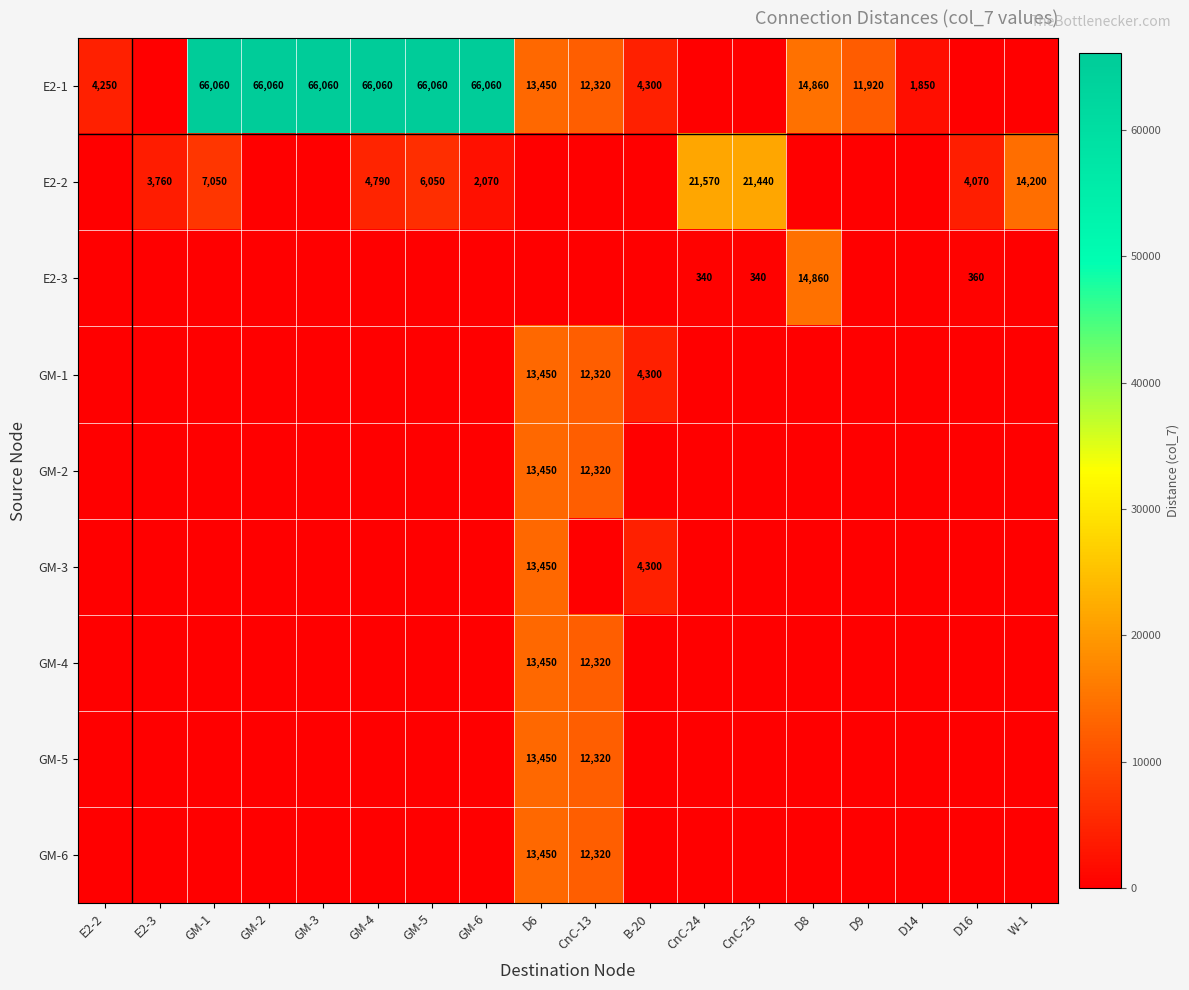

What is the sum of the E2-1 values at GM-3 and GM-2?

132120